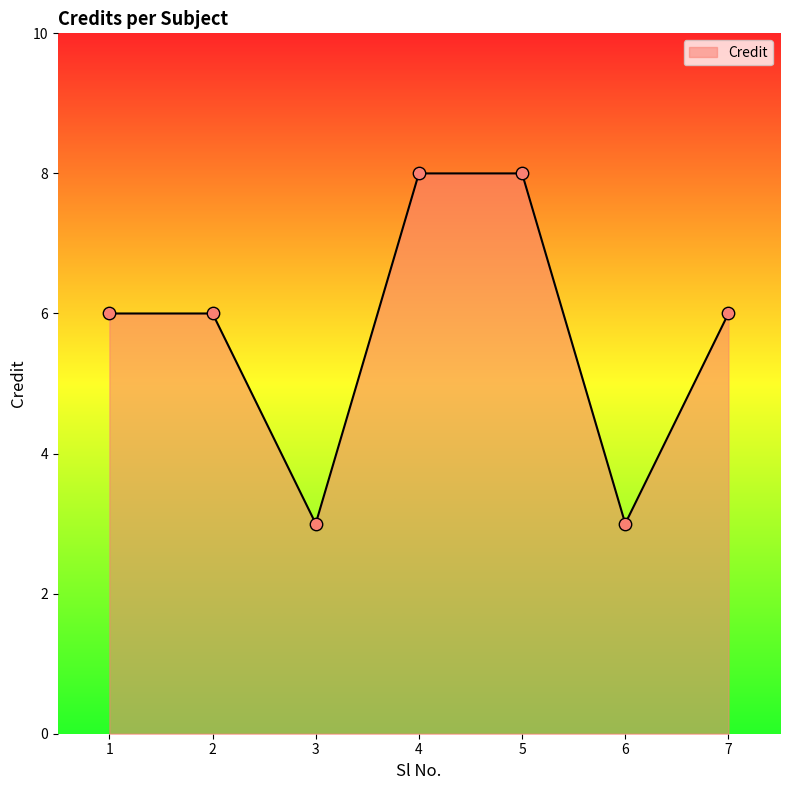

Which has a higher value, 3 or 7?

7